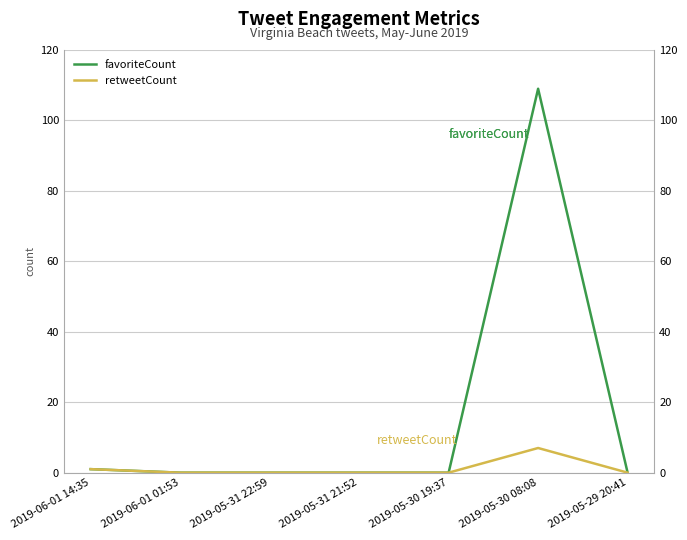

Which has a higher value, 2019-06-01 01:53 or 2019-05-29 20:41?

2019-06-01 01:53